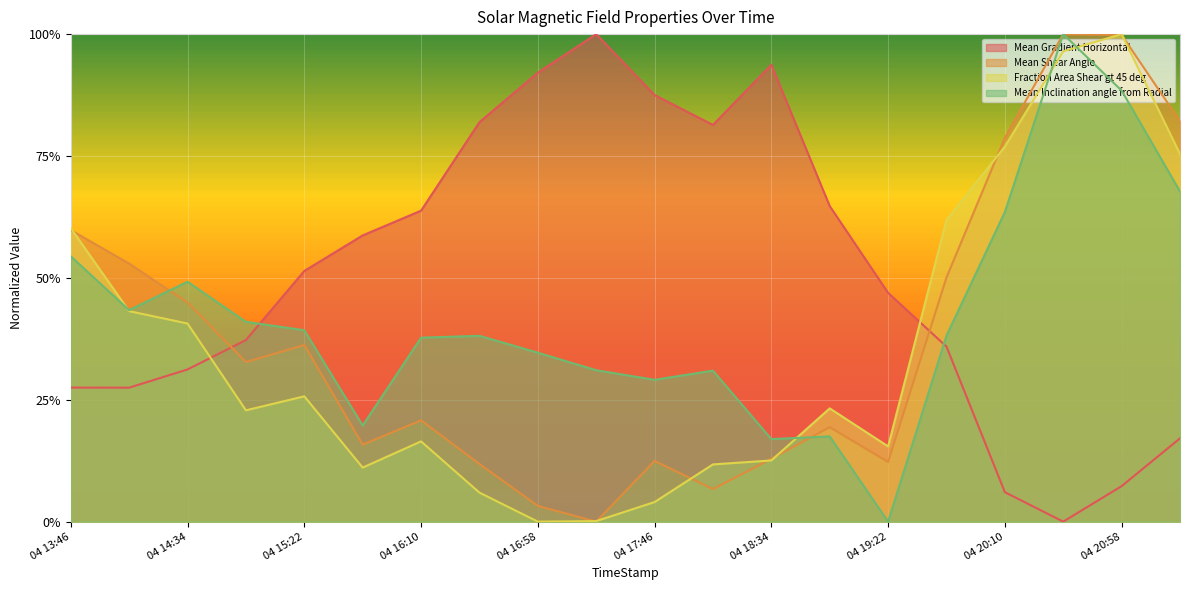

Which series changed the most between 2012/07/04 14:10 and 2012/07/04 14:34?

Mean Shear Angle